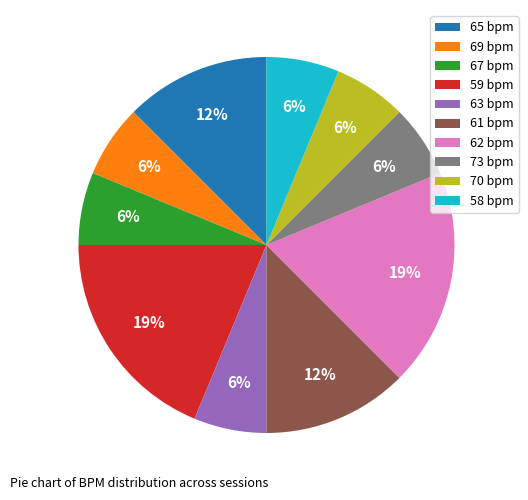

How many slices are in this pie chart?

10